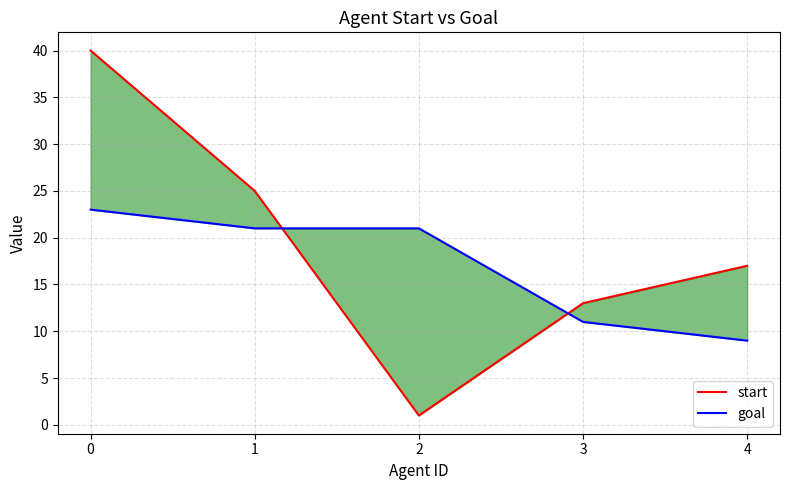

Count the goal values in the range 11 to 21.

3